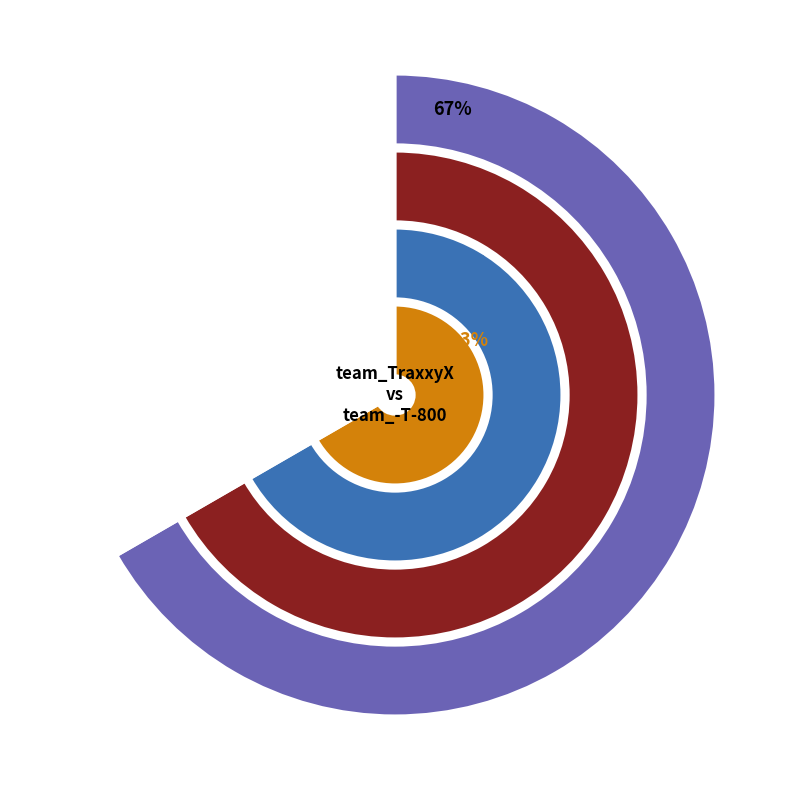

What is the largest slice in the pie chart?

team_TraxxyX